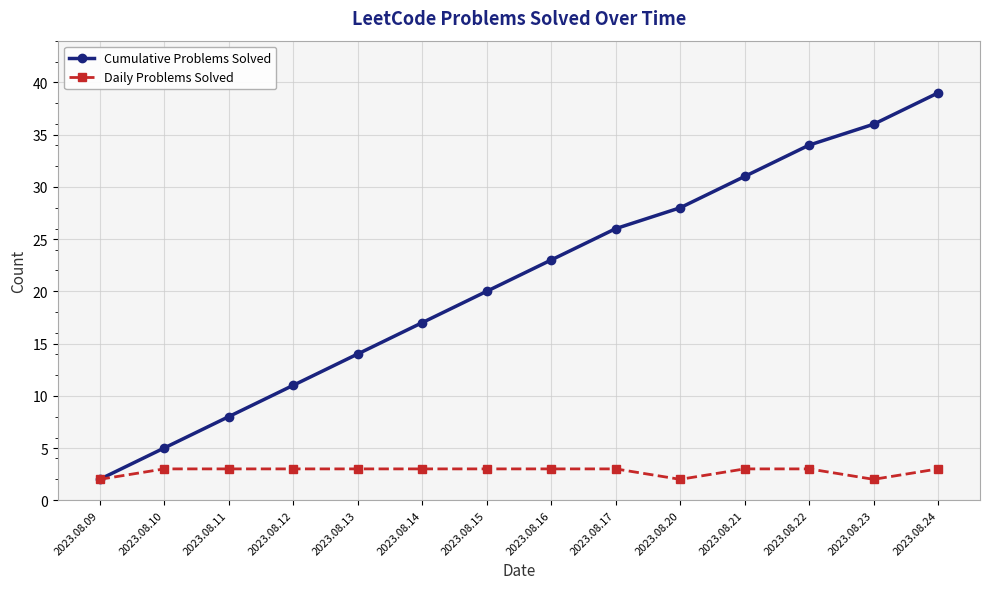

What is the value of the Cumulative Problems Solved point at the 12th from the left?

34